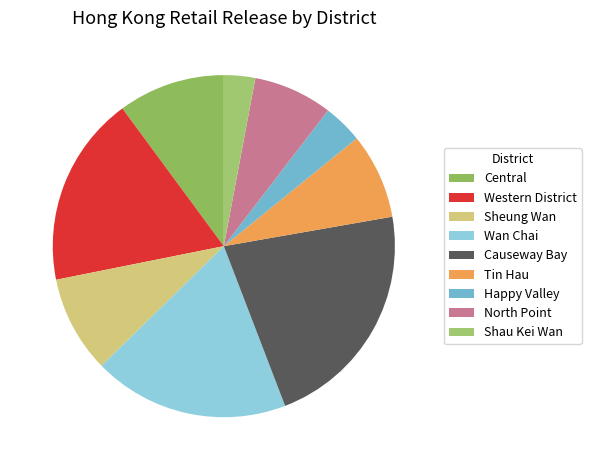

How many segments does this pie chart have?

9